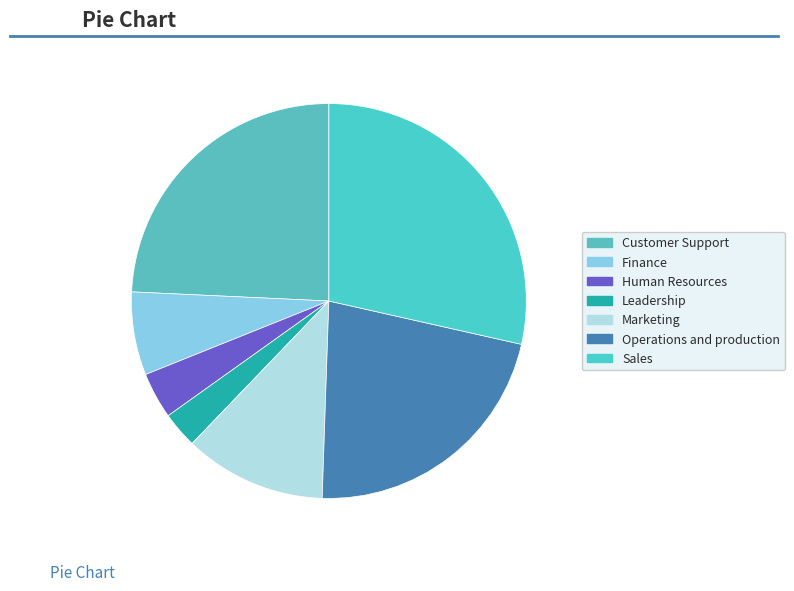

Which has a higher value, Customer Support or Finance?

Customer Support